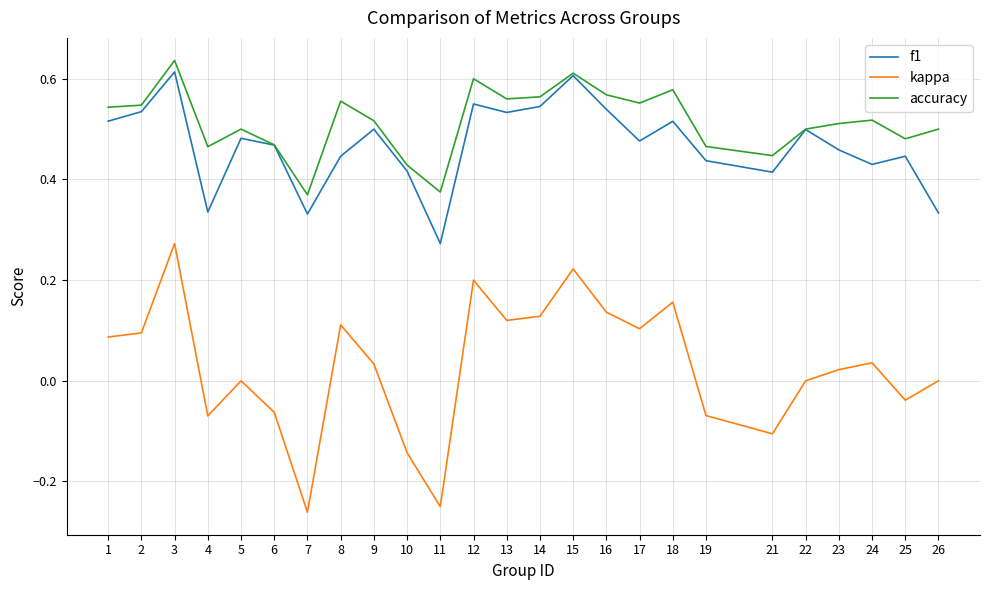

True or false: accuracy has more than 2 interior local peaks.

True